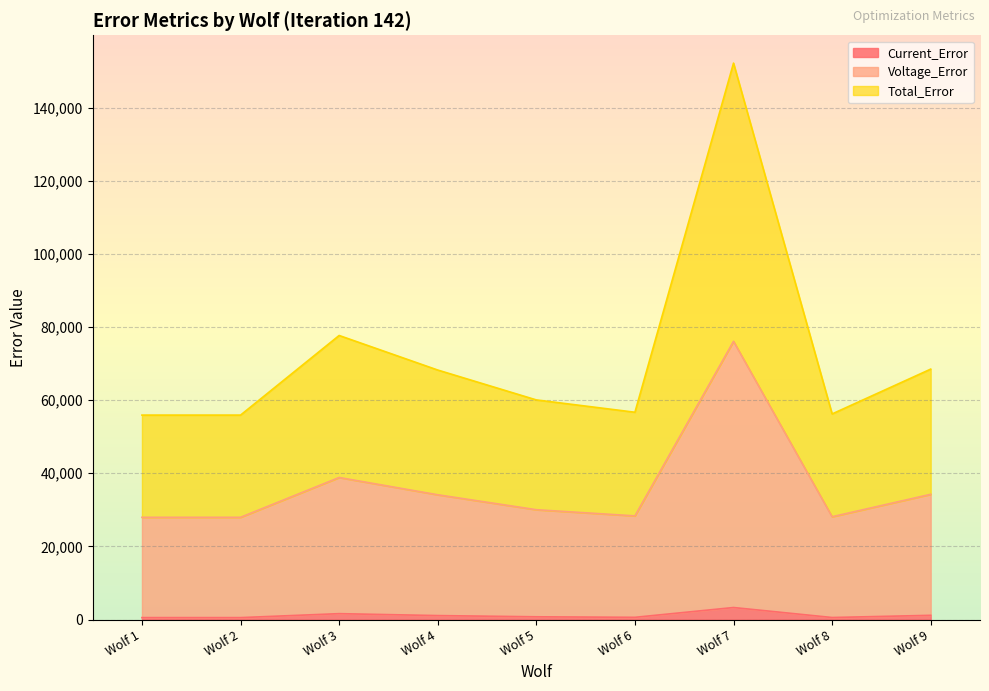

At how many categories does at least one series exceed 141318?

1